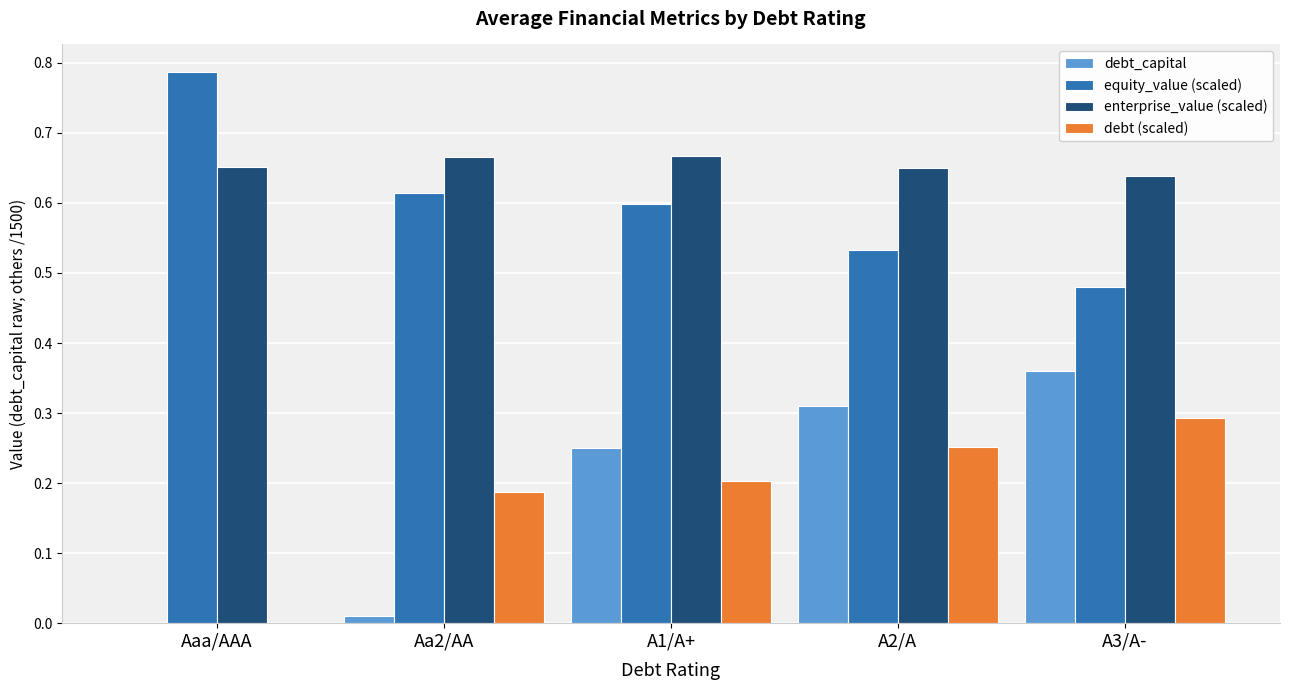

Is the value of debt (scaled) at A3/A- greater than the value of equity_value (scaled) at A3/A-?

No